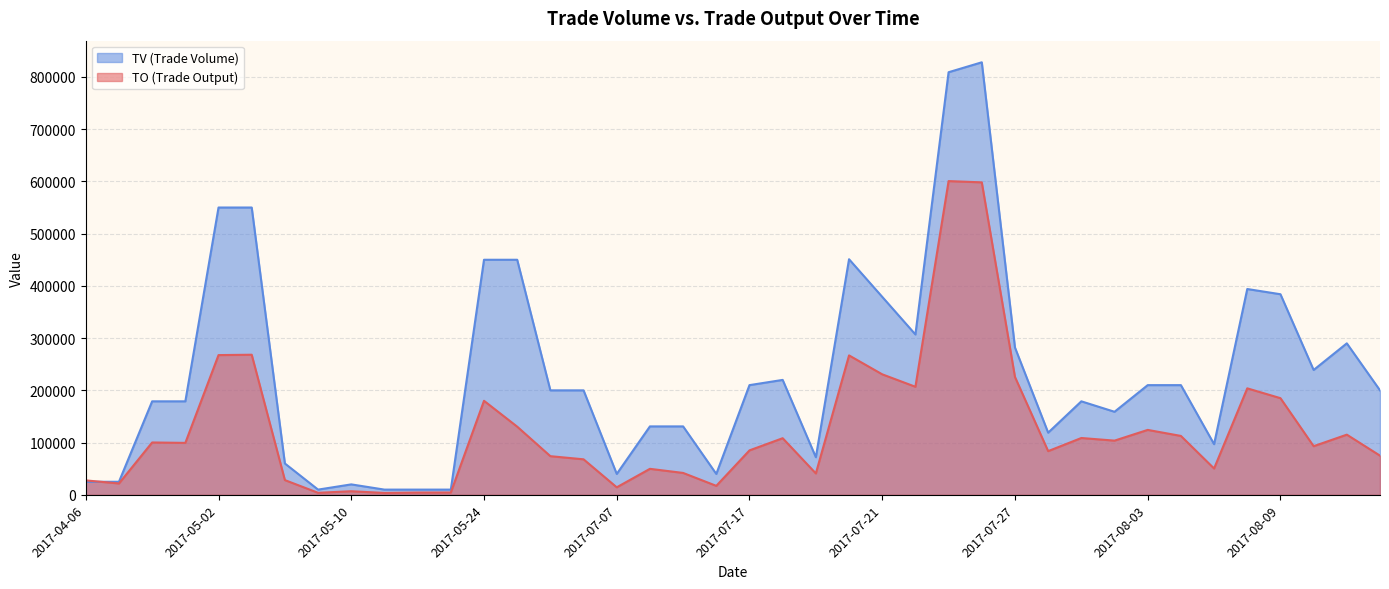

Rank the series by their maximum value, from highest to lowest.

TV, TO